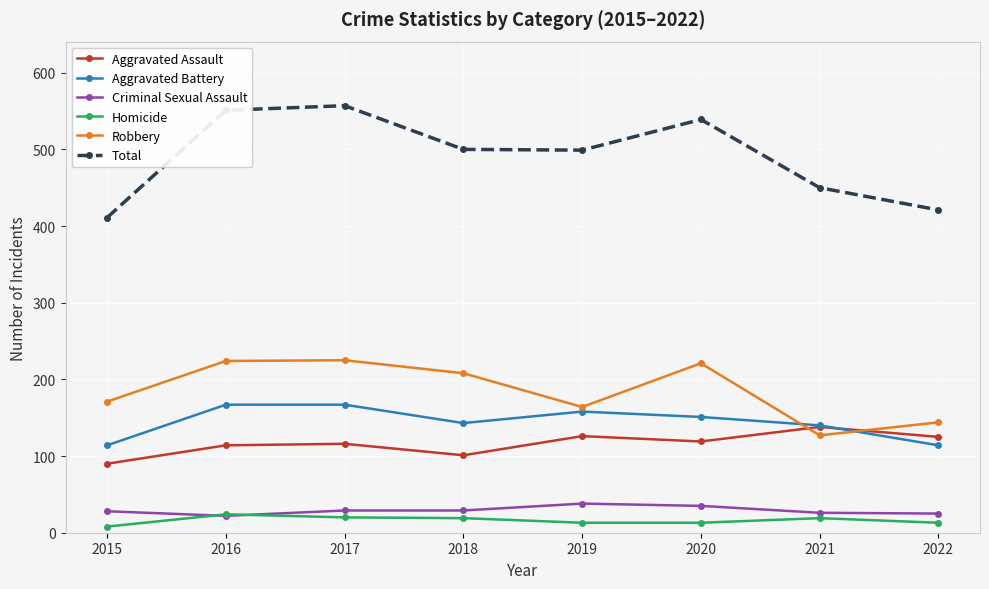

What is the difference between the second highest and second lowest values in the Aggravated Assault series?

25